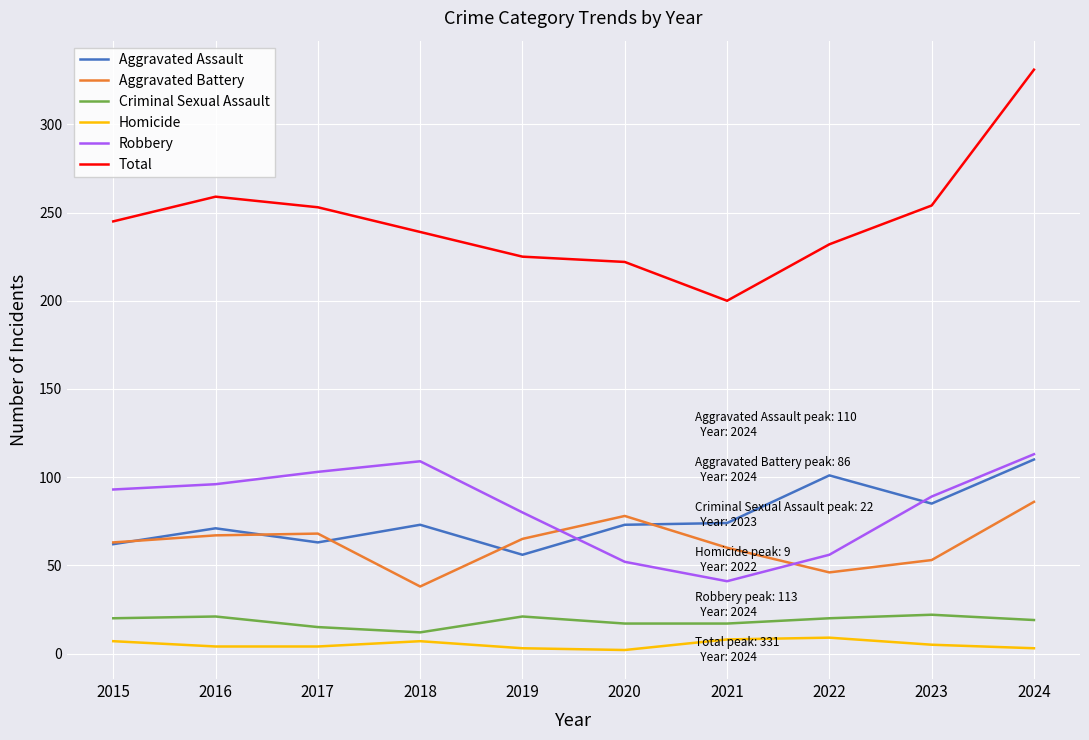

What is the lowest value of the Aggravated Assault series?

56